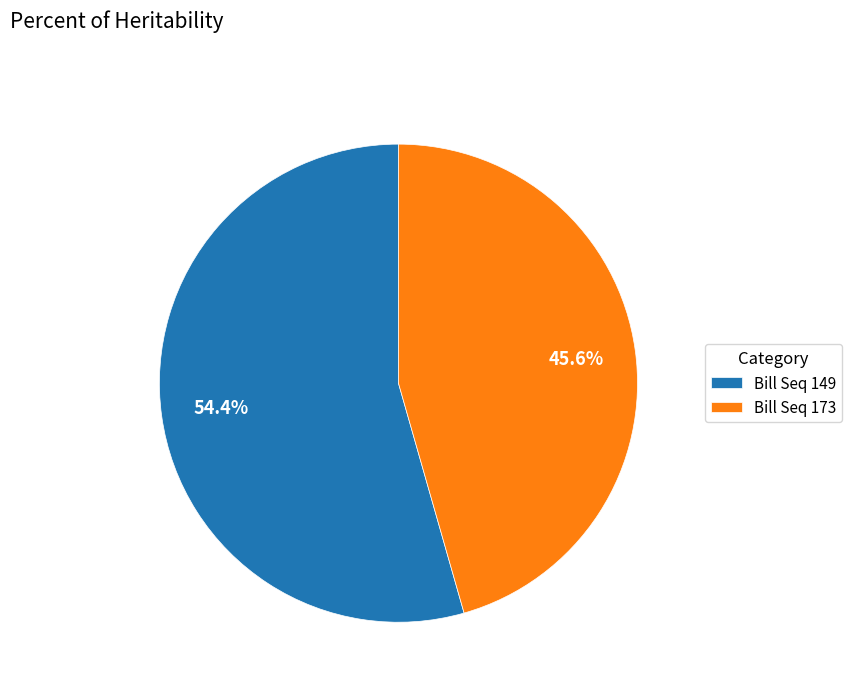

Combined, do Bill Seq 149 and Bill Seq 173 account for over 50%?

Yes